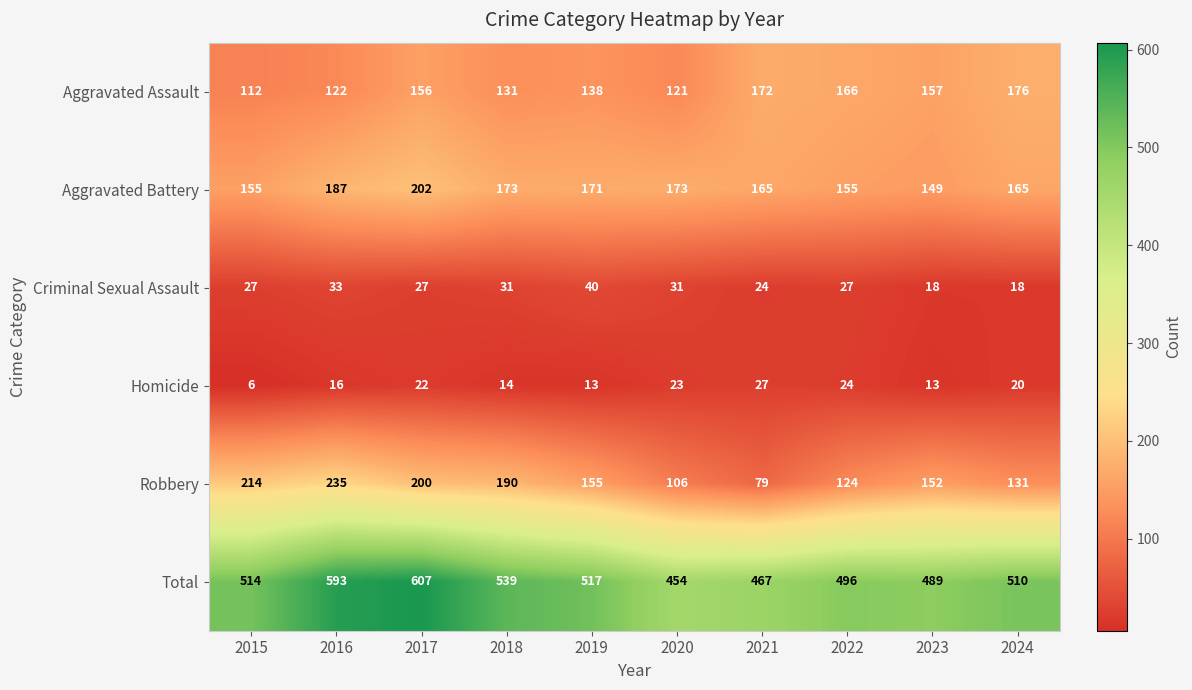

At which category does the chart reach its peak across all series?

2017